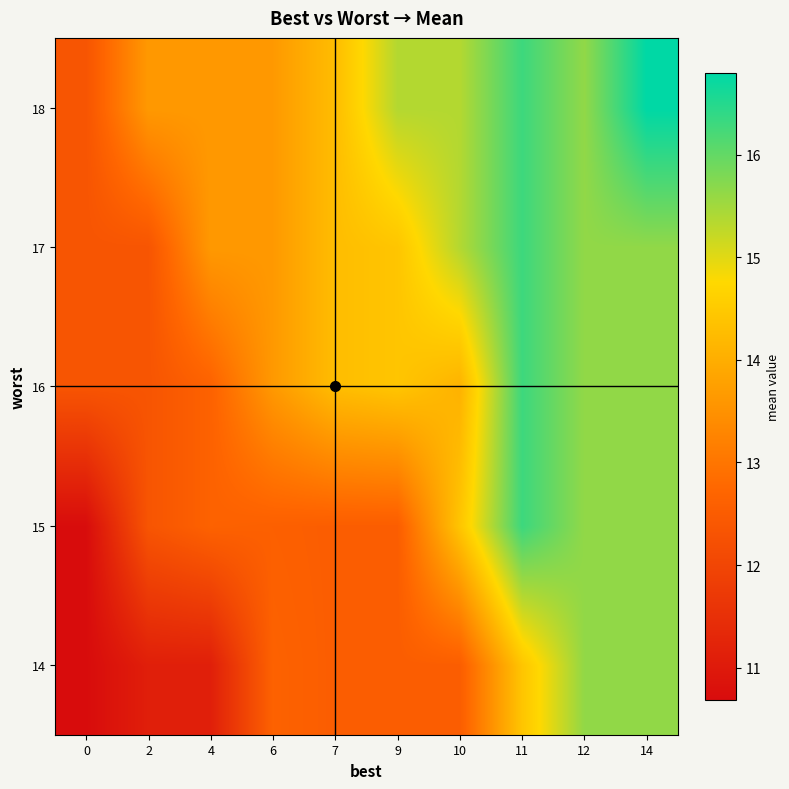

Count the number of data series in this chart.

5